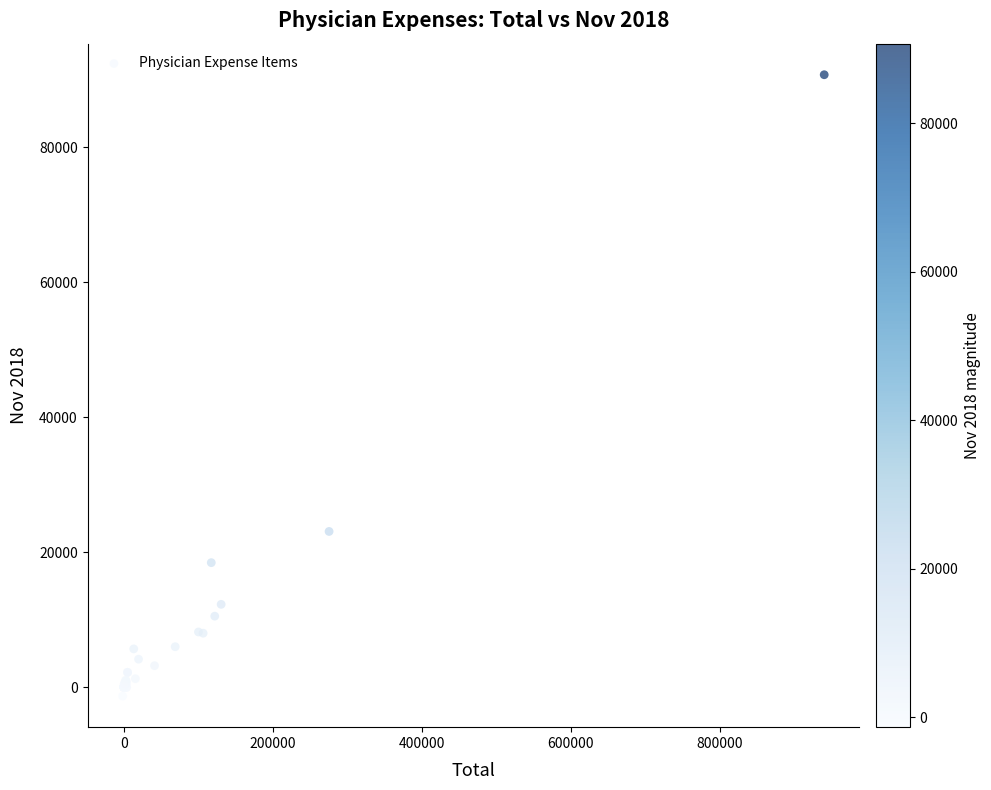

What Y value in the scatter plot is closest to 44716?

23084.6